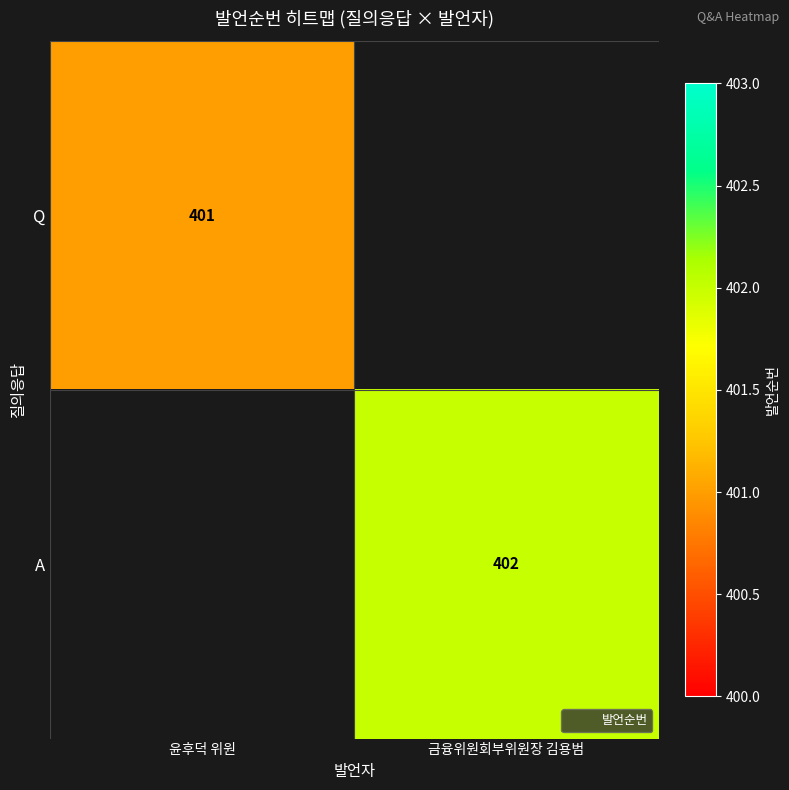

Rank the series by their average value, from highest to lowest.

A, Q